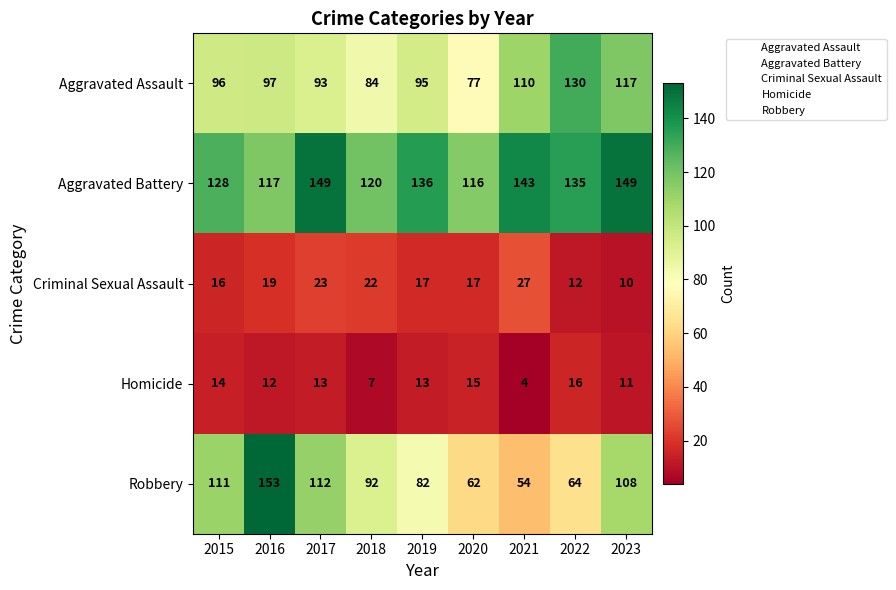

Between 2020 and 2022, which series saw the biggest shift?

Aggravated Assault